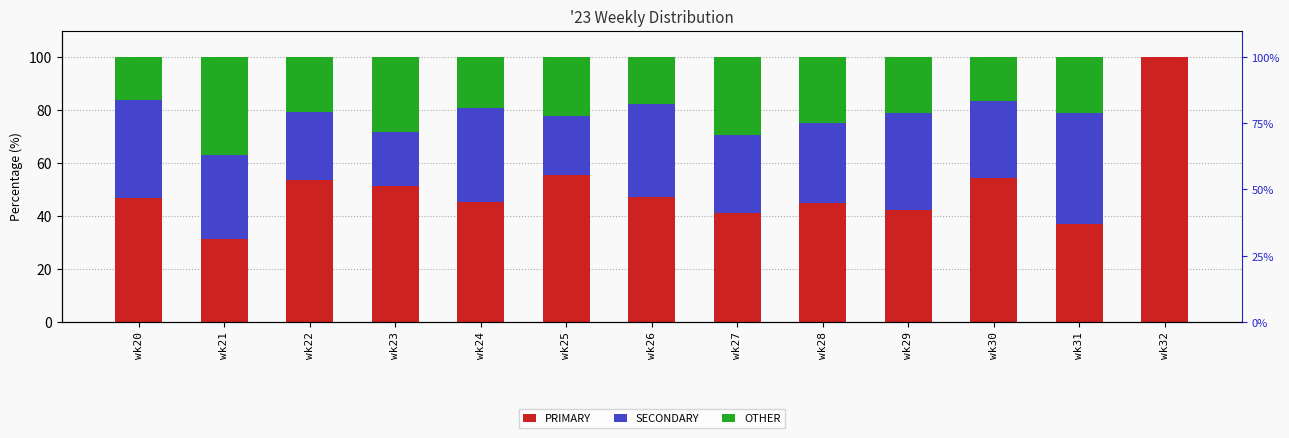

The value of PRIMARY at wk23 is 87.4. True or false?

False